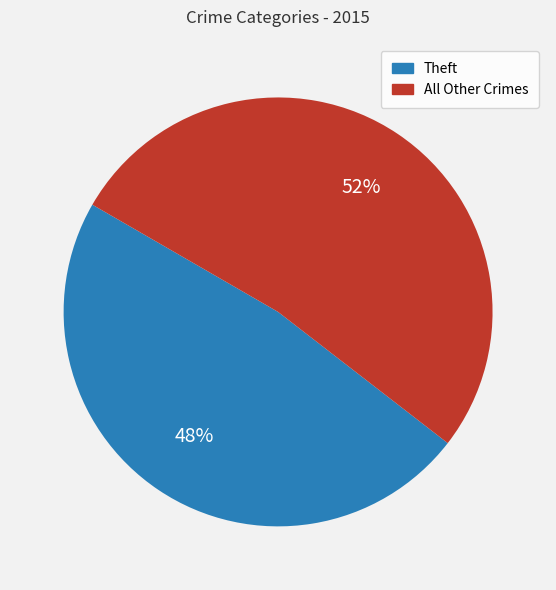

To the nearest percent, what is the difference between the largest and smallest slice percentages?

4%